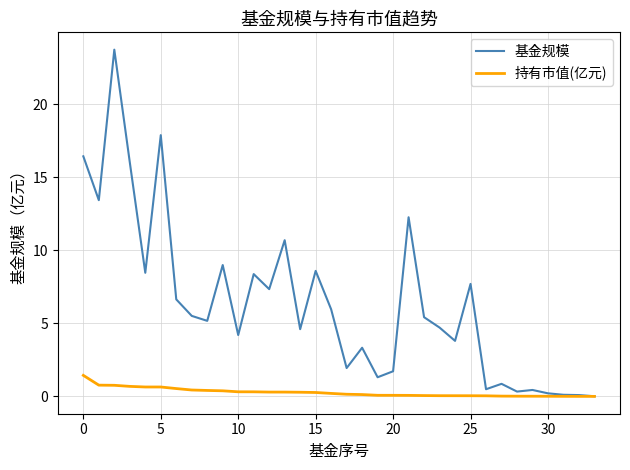

Which series has the widest spread of values?

基金规模